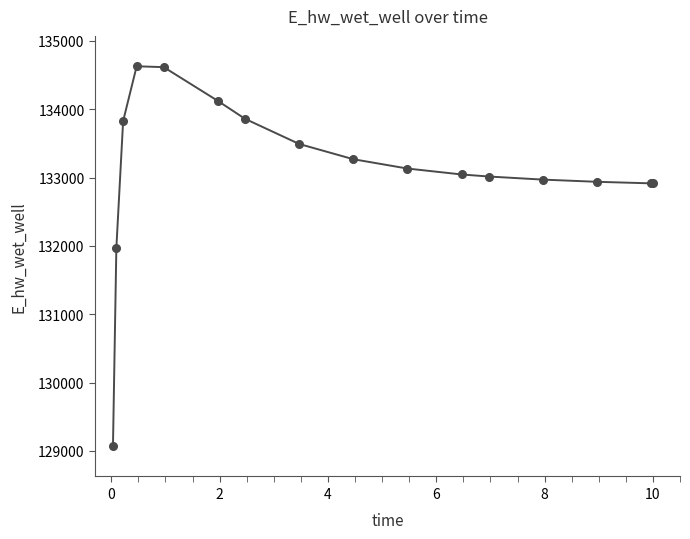

What is the sum of all values?

2129775.0